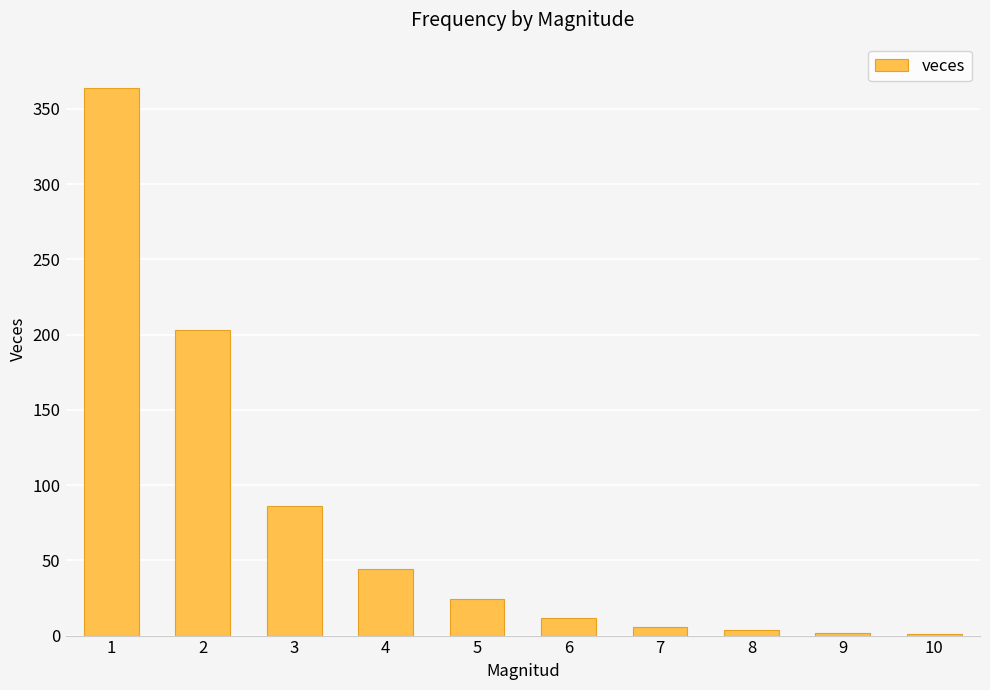

At which category does the chart reach its peak across all series?

1